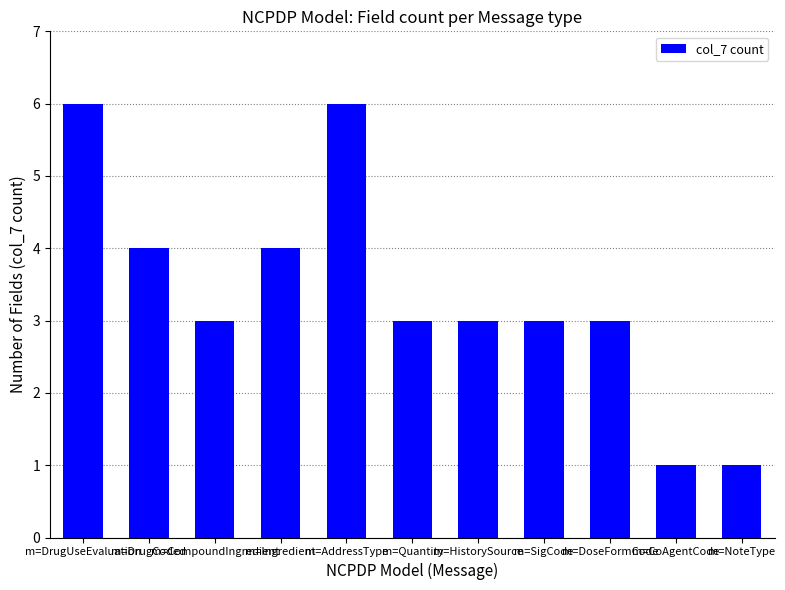

Count the number of data series in this chart.

1